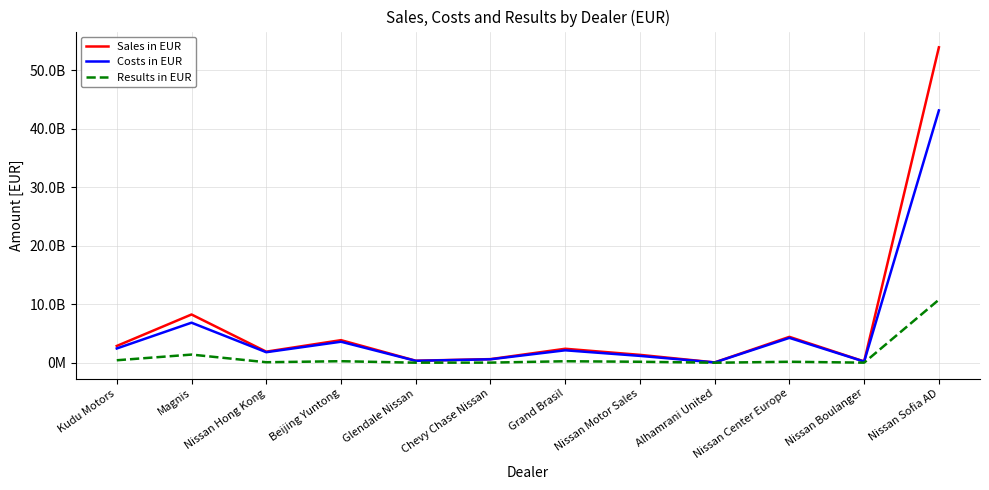

Reading left to right, transcribe all the data shown in this chart.

Sales in EUR: Kudu Motors=2882086100.0	Magnis=8262953100.0	Nissan Hong Kong=1905483800.0	Beijing Yuntong=3874304100.0	Glendale Nissan=354824000.0	Chevy Chase Nissan=629457900.0	Grand Brasil=2401091300.0	Nissan Motor Sales=1358117500.0	Alhamrani United=67557800.0	Nissan Center Europe=4438698500.0	Nissan Boulanger=231399000.0	Nissan Sofia AD=53962350600.0
Costs in EUR: Kudu Motors=2449796951.7	Magnis=6858272773.0	Nissan Hong Kong=1810242676.7	Beijing Yuntong=3603125546.3	Glendale Nissan=337118966.7	Chevy Chase Nissan=598019105.0	Grand Brasil=2136999157.0	Nissan Motor Sales=1181588058.3	Alhamrani United=57457713.3	Nissan Center Europe=4261180526.7	Nissan Boulanger=208293200.0	Nissan Sofia AD=43169900113.3
Results in EUR: Kudu Motors=432289148.3	Magnis=1404680327.0	Nissan Hong Kong=95241123.3	Beijing Yuntong=271178553.7	Glendale Nissan=17705033.3	Chevy Chase Nissan=31438795.0	Grand Brasil=264092143.0	Nissan Motor Sales=176529441.7	Alhamrani United=10100086.7	Nissan Center Europe=177517973.3	Nissan Boulanger=23105800.0	Nissan Sofia AD=10792450486.7